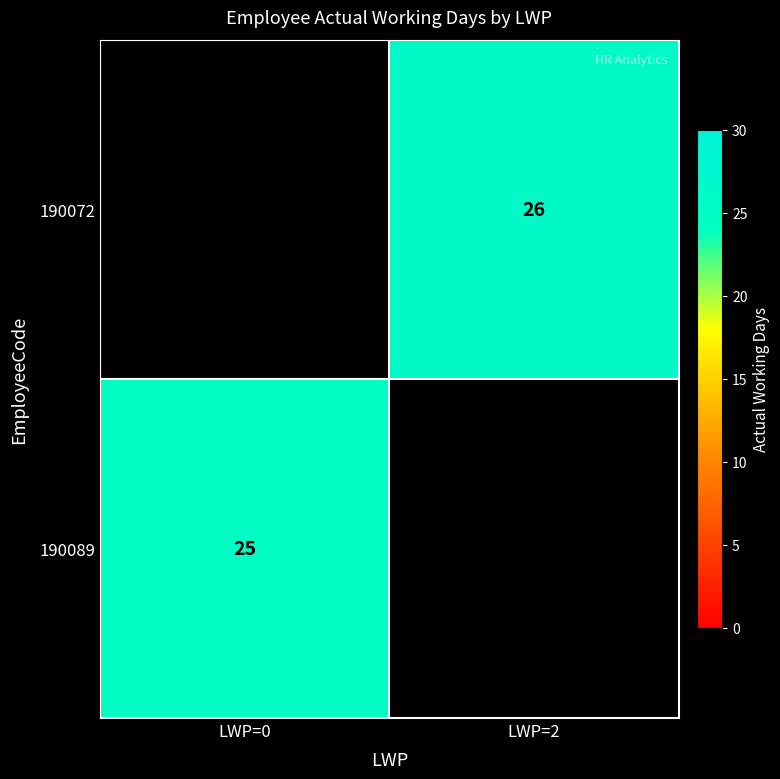

True or false: 190072 has a value of 26 at LWP=2.

True